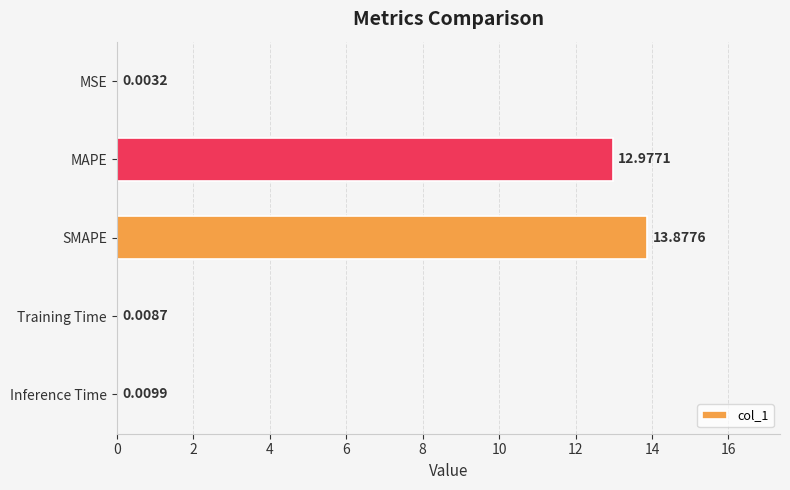

What is the sum of all values?

26.9